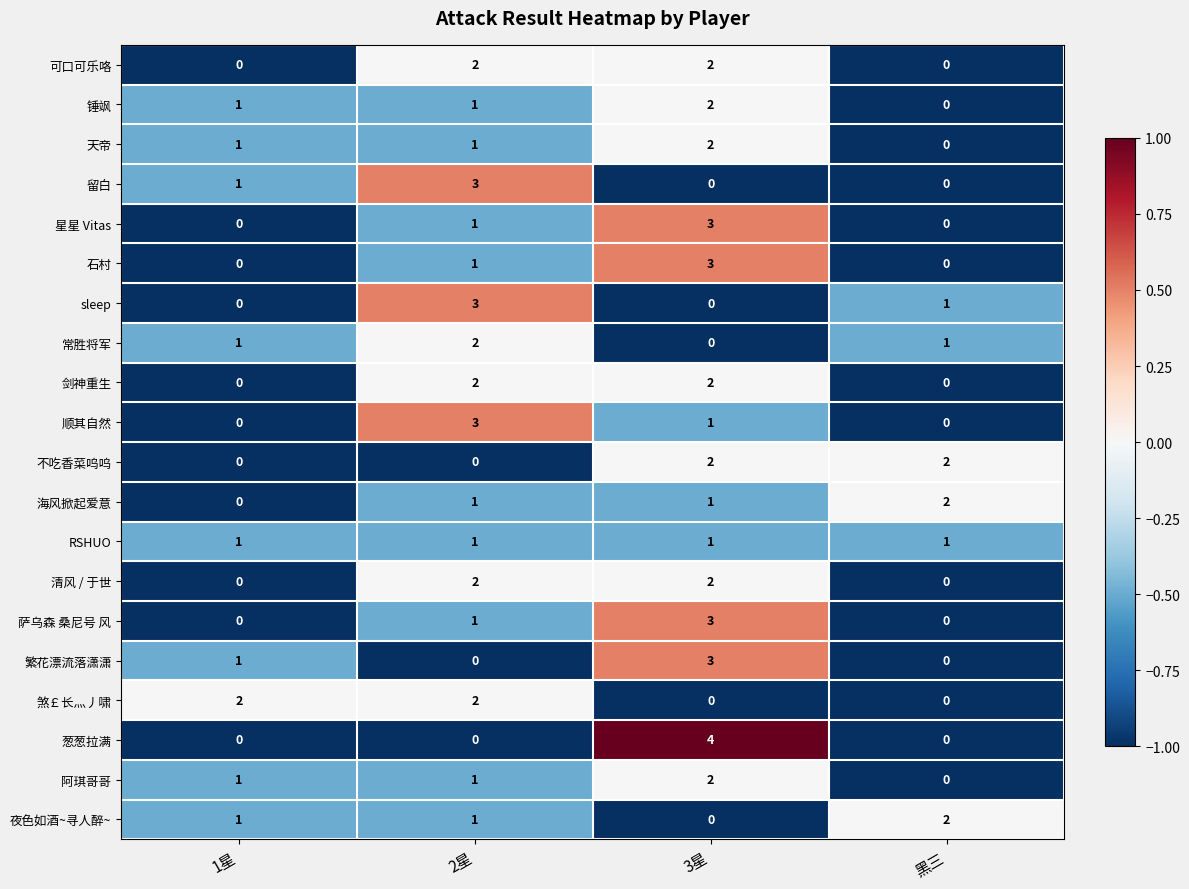

Is it true that 繁花漂流落潇潇 equals 0 at 黑三?

True